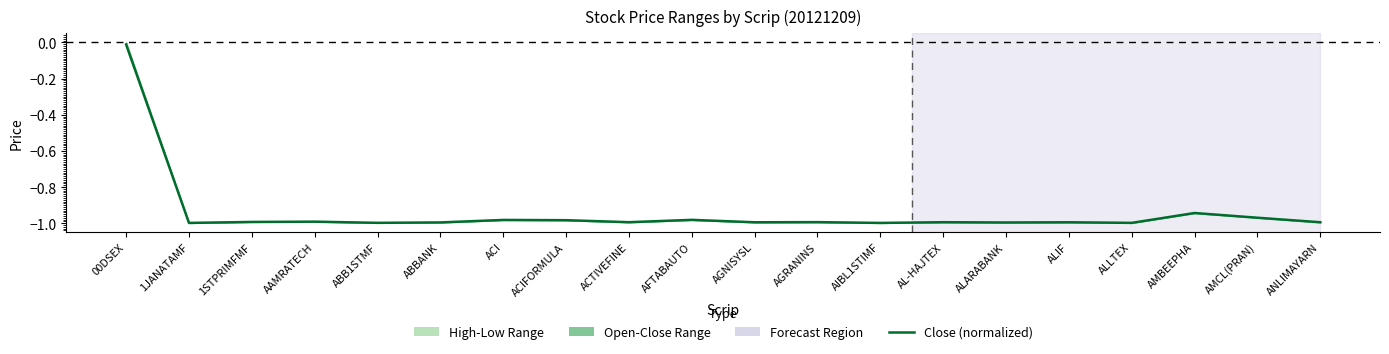

Which category has the highest value across all series?

00DSEX